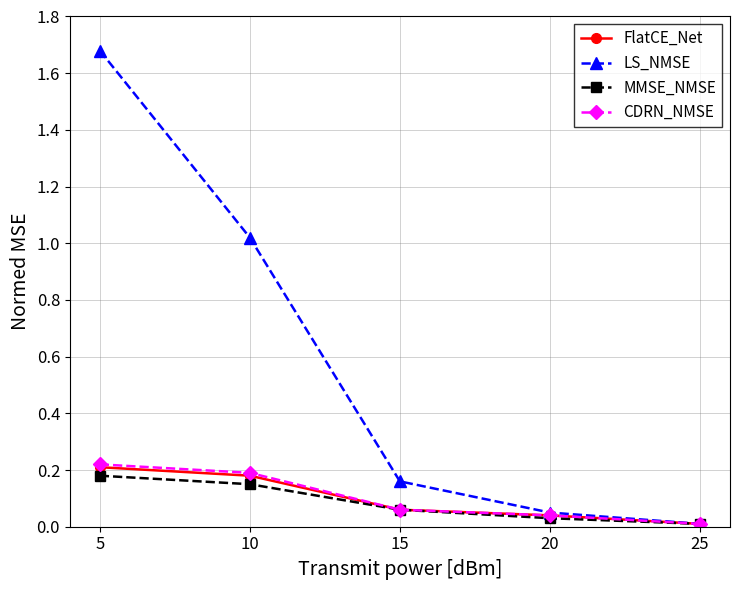

What is the spread (max minus min) of values at 10?

0.9